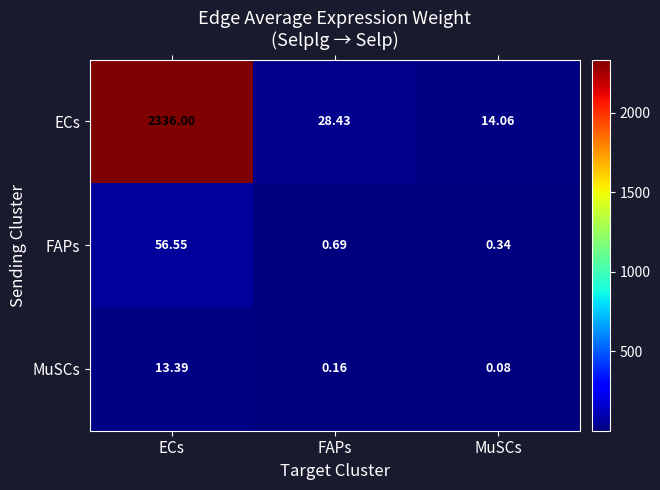

What is the spread (max minus min) of values at ECs?

2322.6